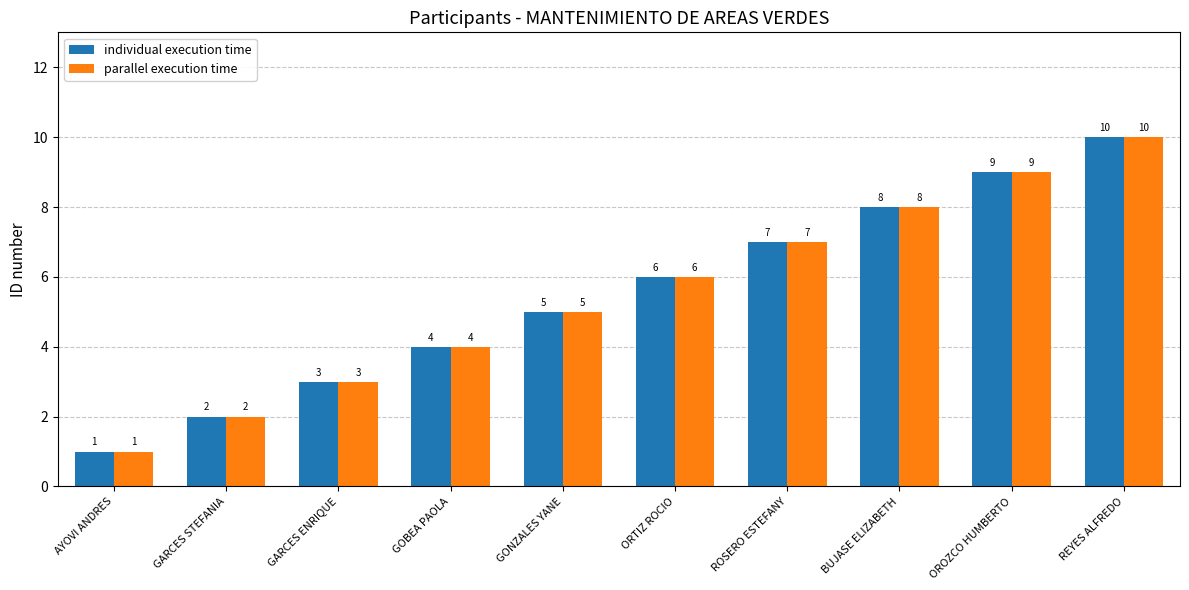

Is the value of parallel execution time at BUJASE ELIZABETH greater than the value of individual execution time at GONZALES YANE?

Yes